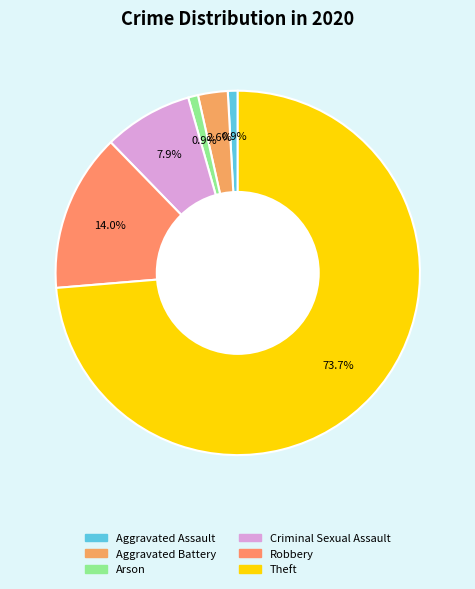

Which category has the smallest portion of the pie?

Aggravated Assault